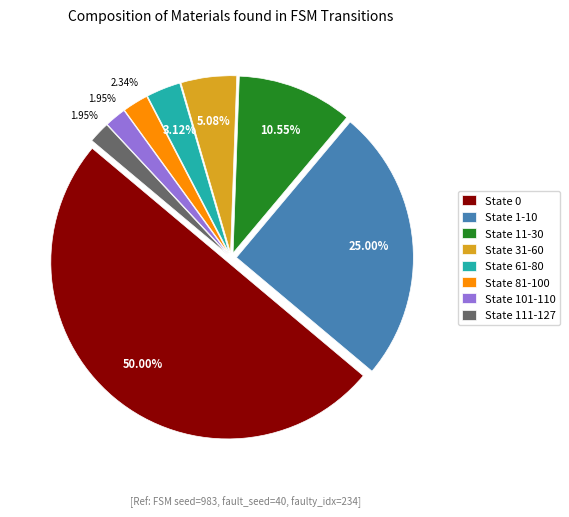

Which slice is the largest?

State 0